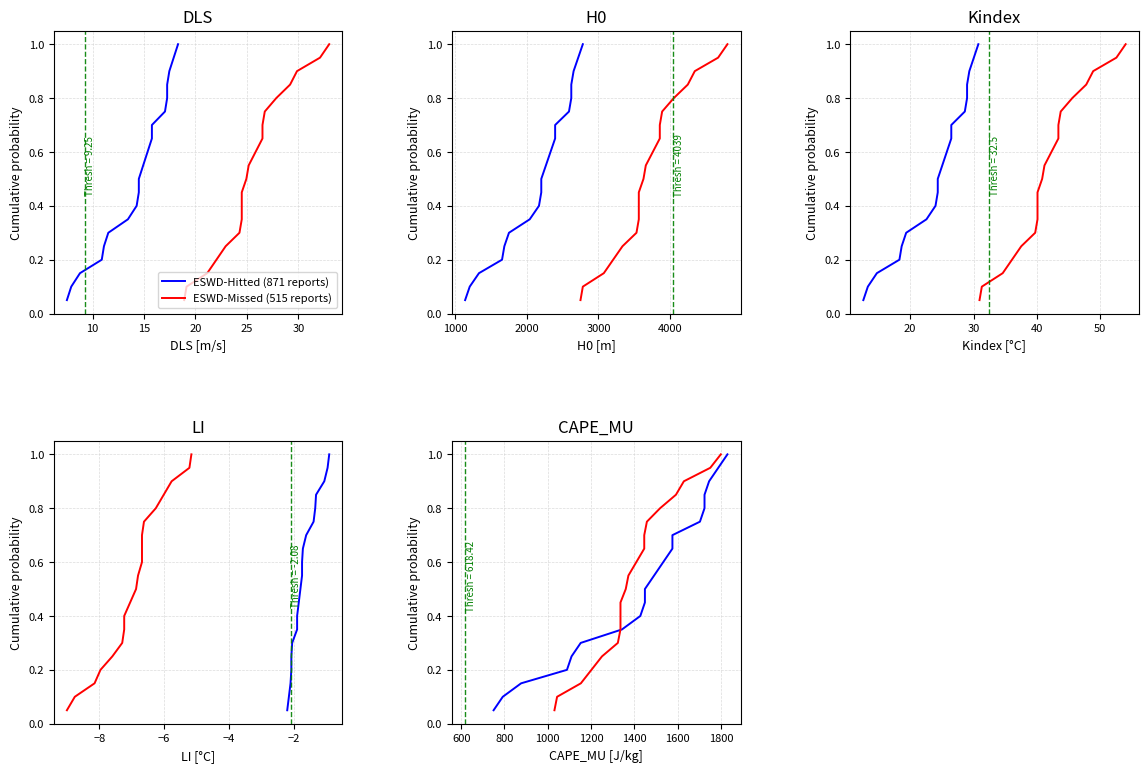

How many categories are shown in the chart?

20